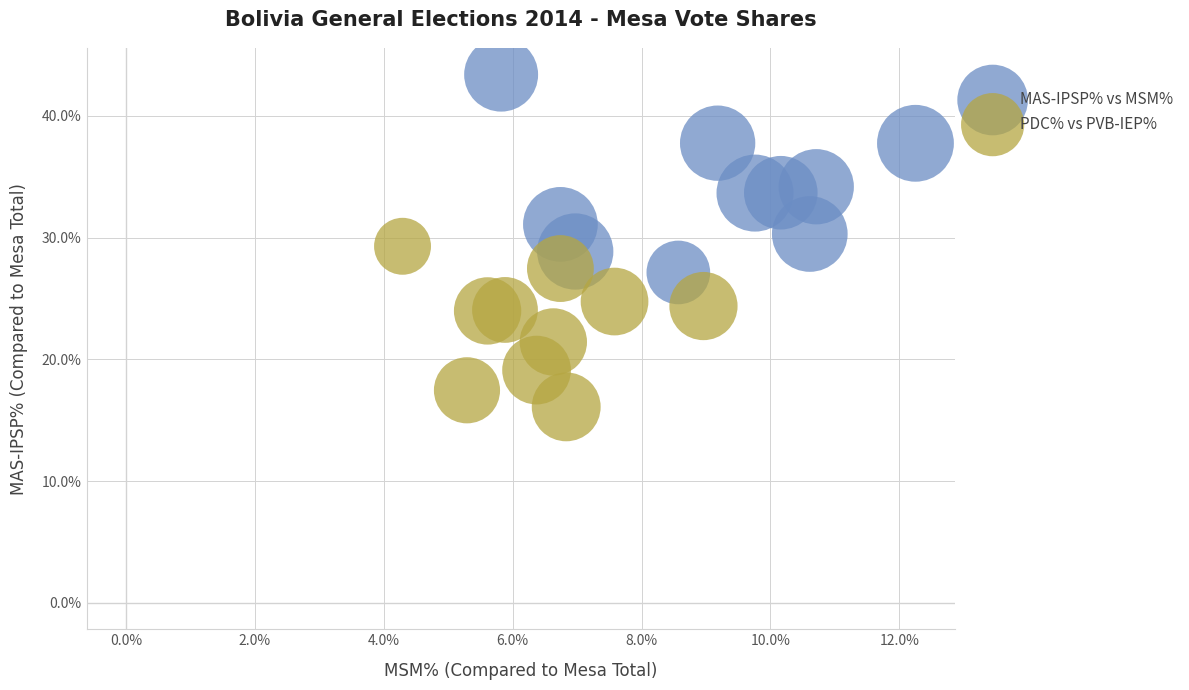

Which series contains the lowest Y value?

PDC% vs PVB-IEP%